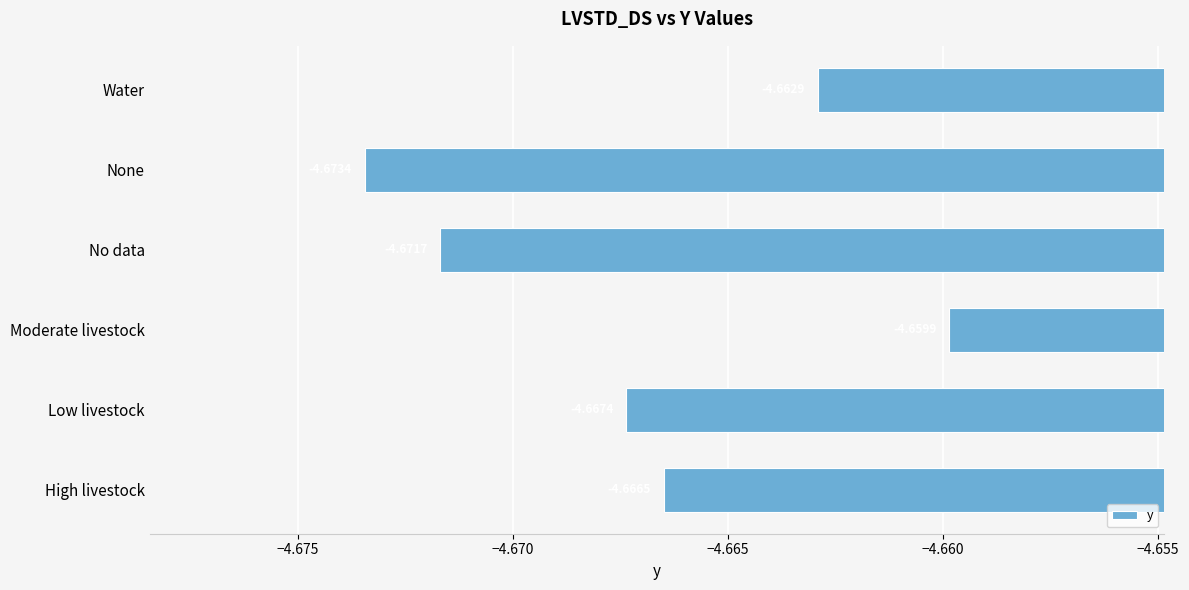

Which category has the highest value across all series?

Moderate livestock